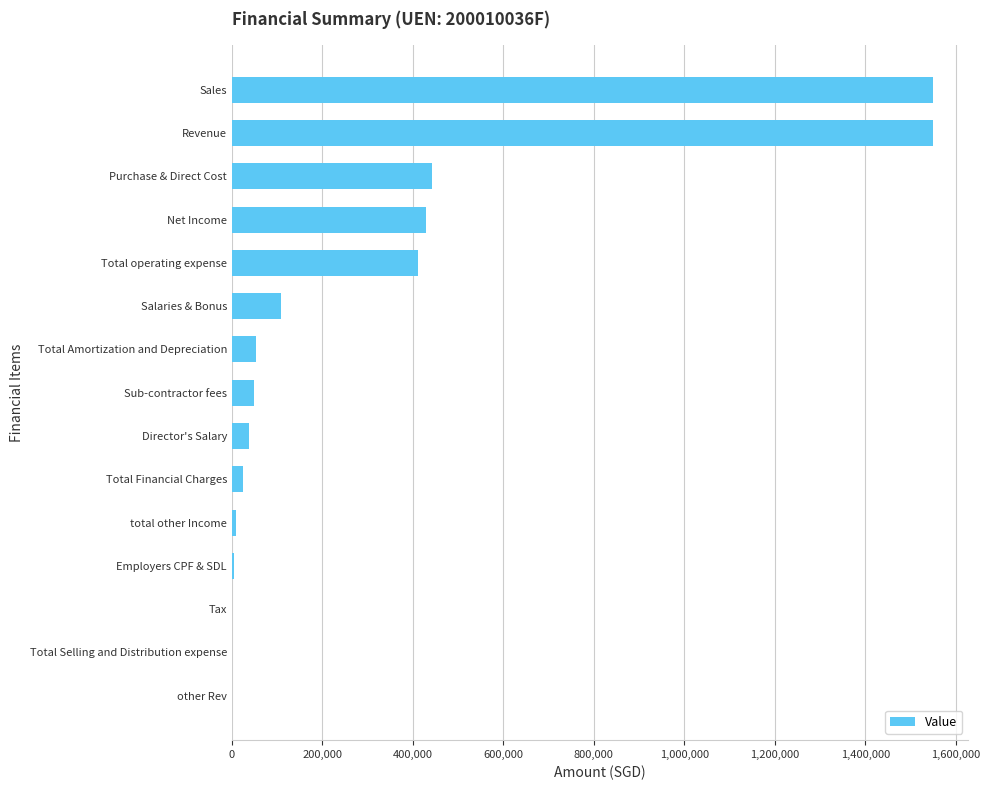

What is the greatest value displayed?

1550000.0